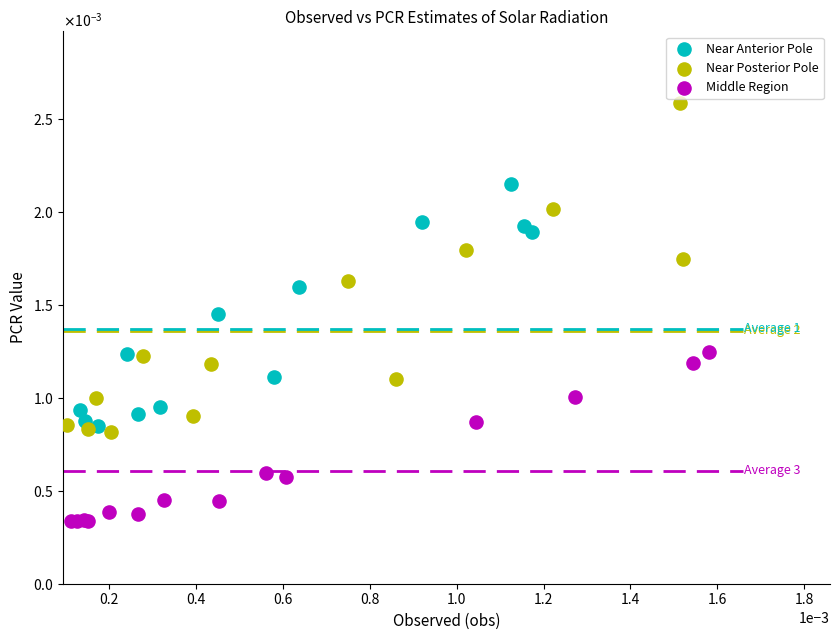

Which series reaches the minimum Y coordinate?

Middle Region